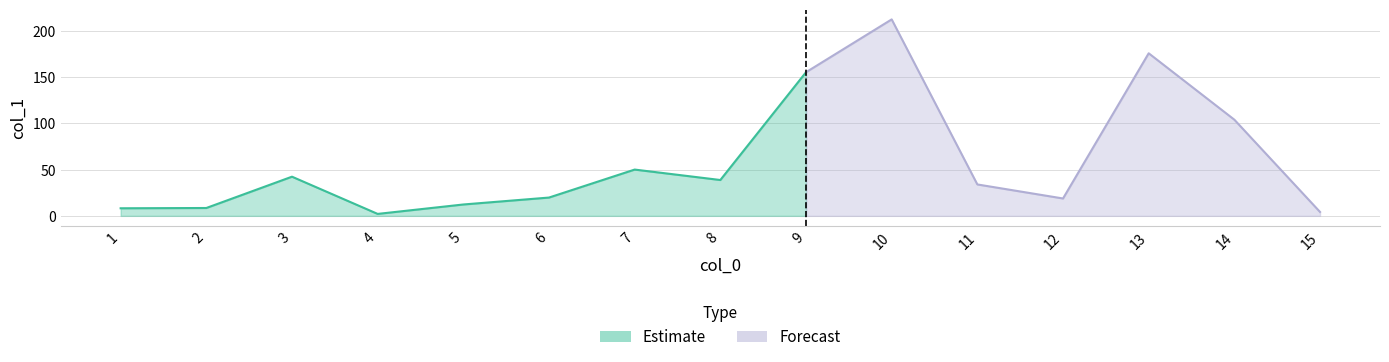

Rank the categories by value from lowest to highest.

4, 15, 1, 2, 5, 12, 6, 11, 8, 3, 7, 14, 9, 13, 10